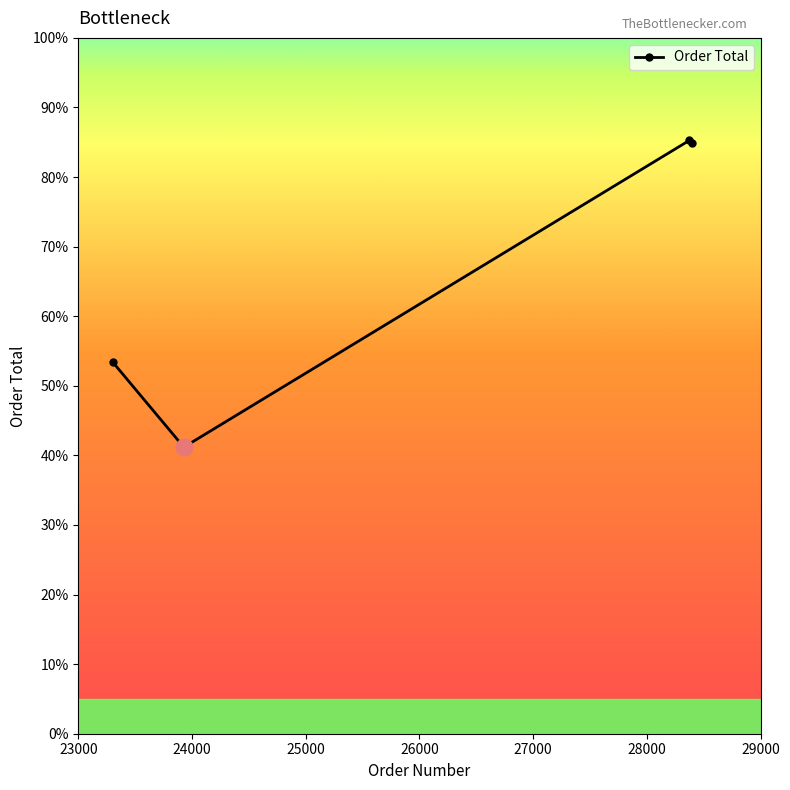

Which label corresponds to the smallest value in the chart?

23928